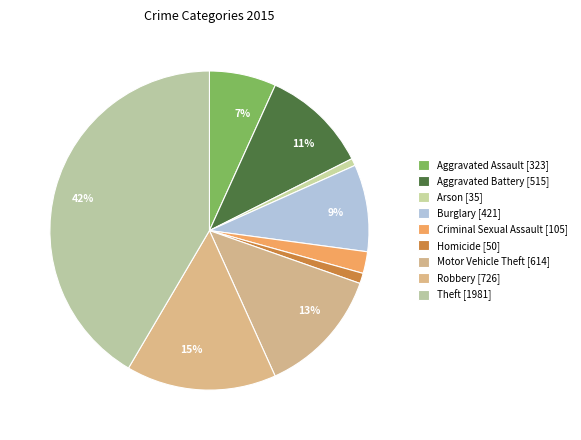

Approximately how many times larger is the value at Robbery compared to Burglary?

1.7